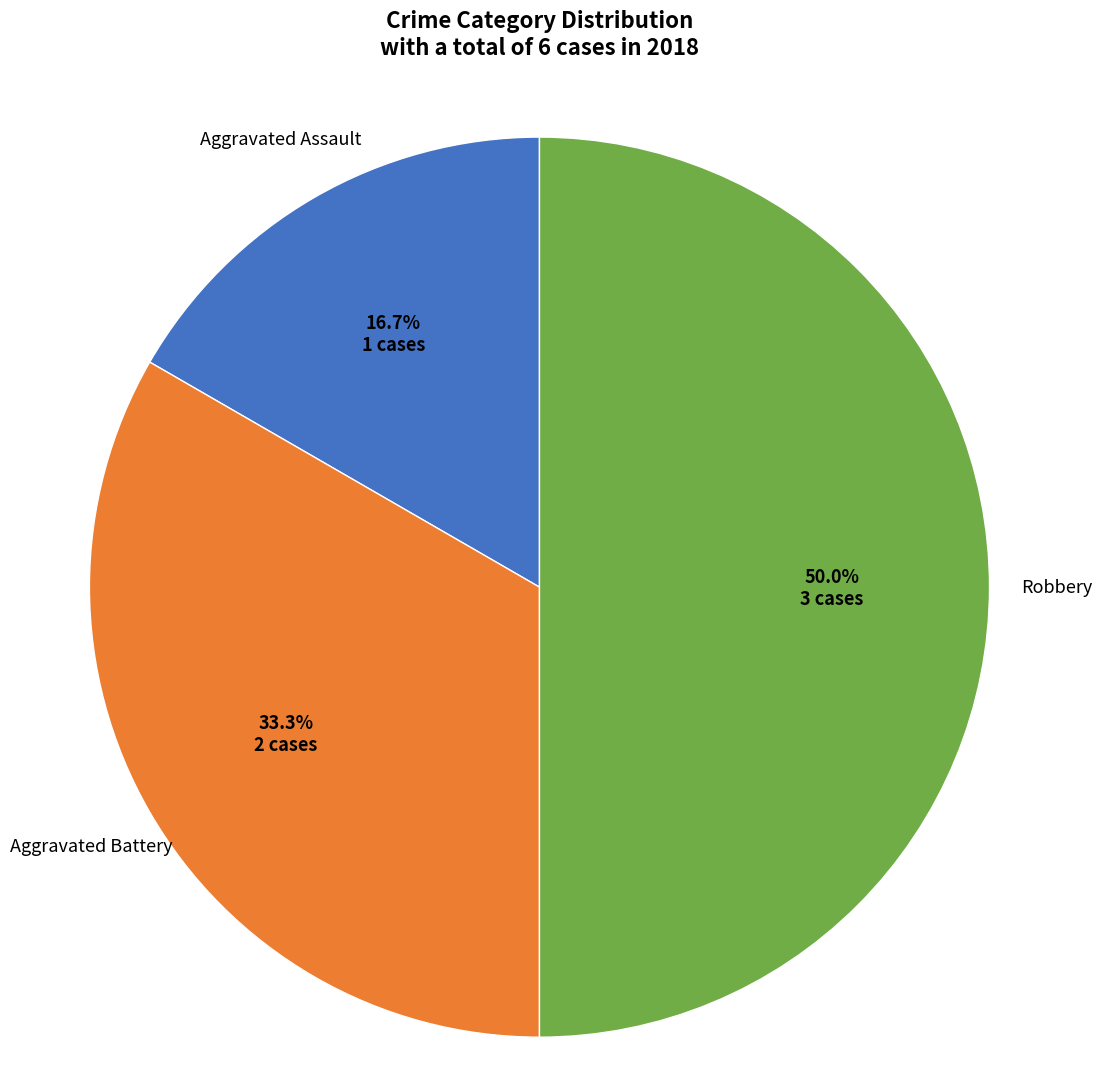

To the nearest percent, what is the difference between the largest and smallest slice percentages?

33%